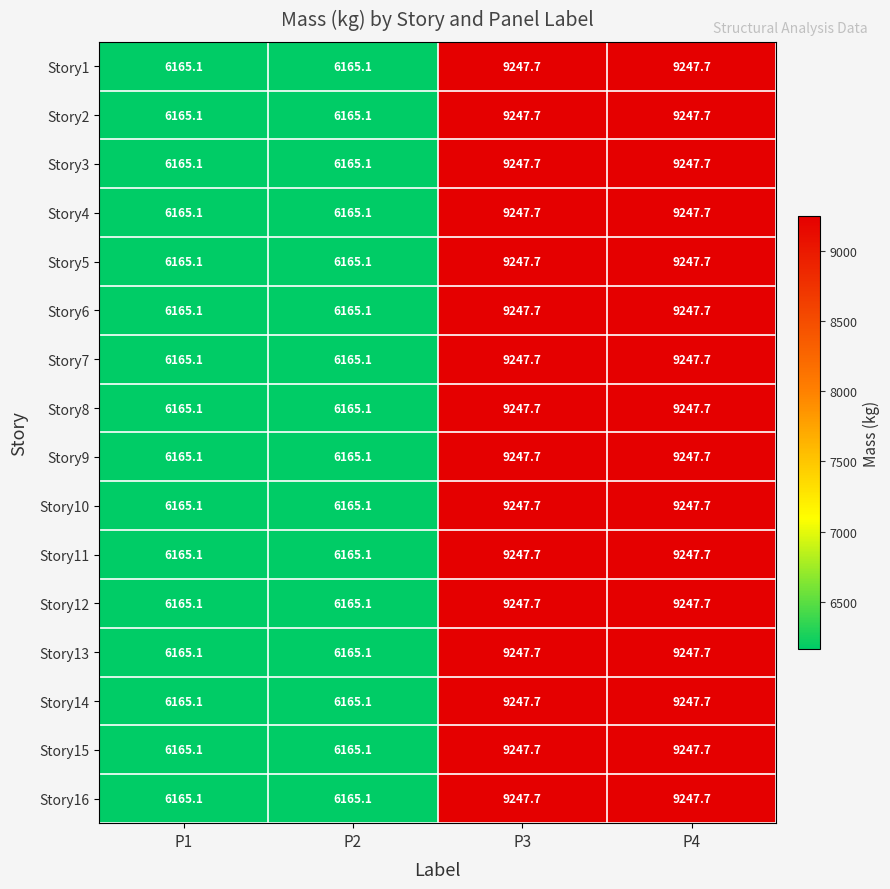

What is the average value of the Story4 series?

7706.4